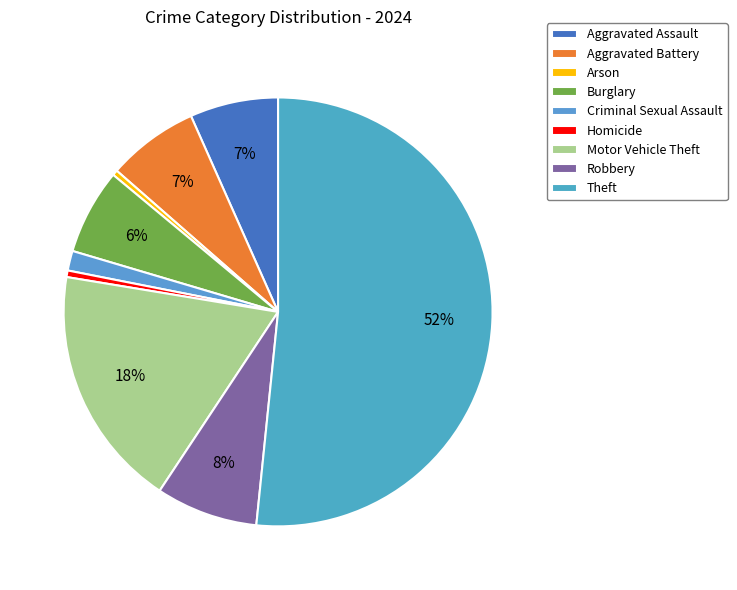

Is it true that Arson is 12% of the pie?

False